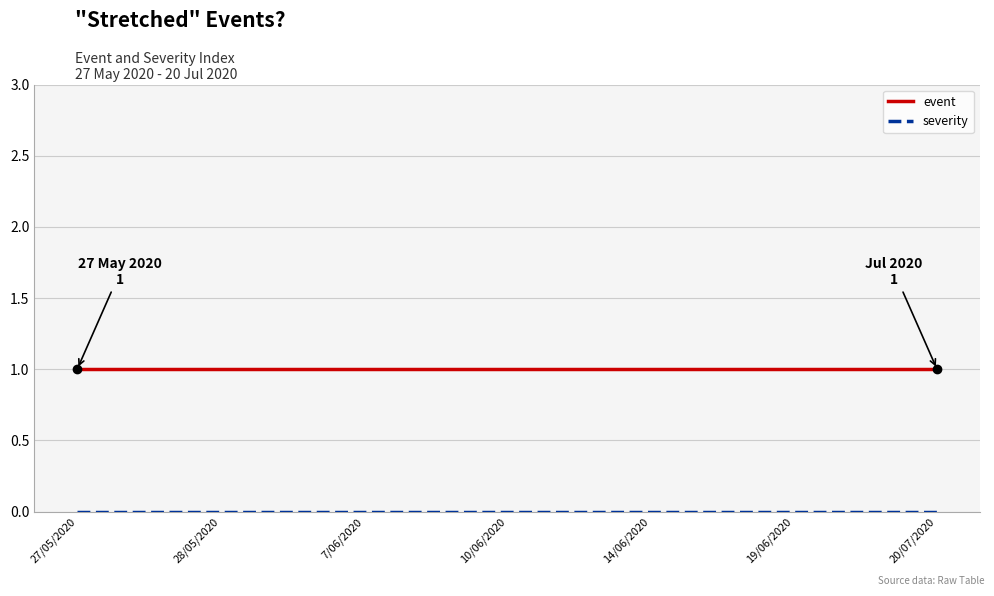

What position from the right is 14/06/2020?

3